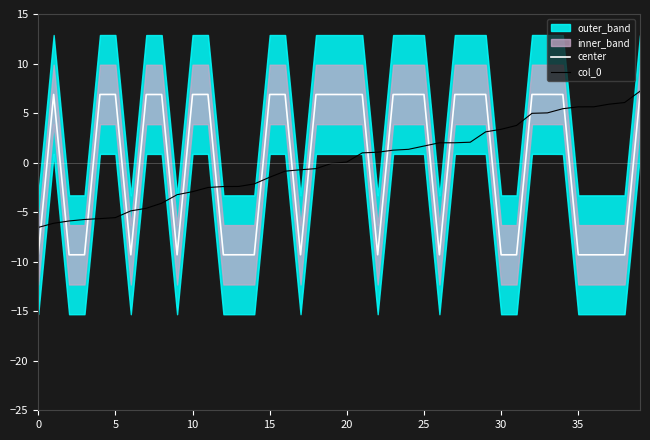

What is the lowest value of the col_0 series?

-6.5